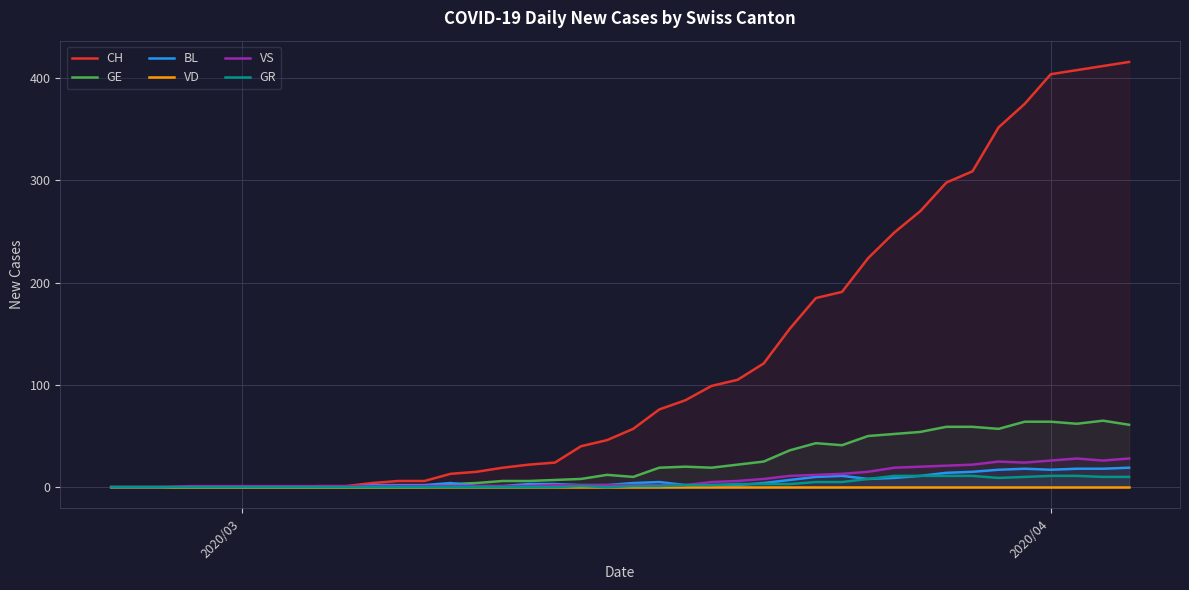

How many lines are shown in the chart?

6